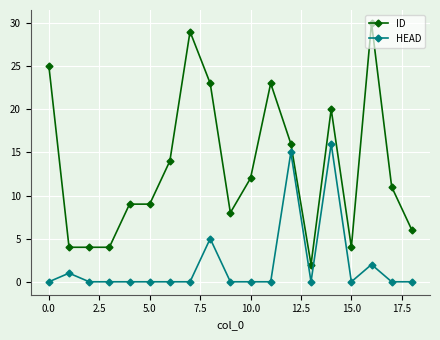

True or false: ID and HEAD cross at least once.

False